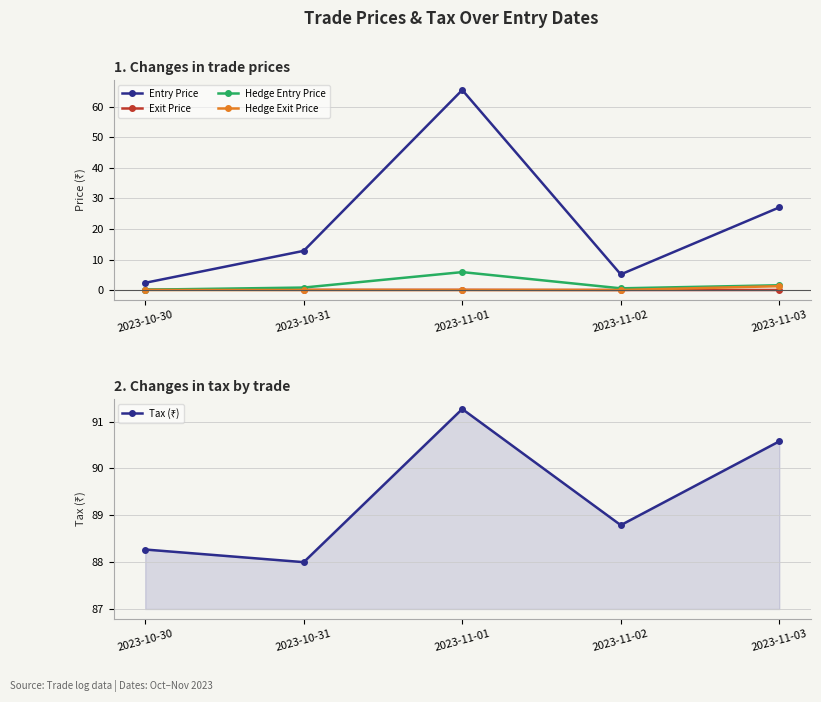

Which series has the largest total across all categories?

Tax (₹)